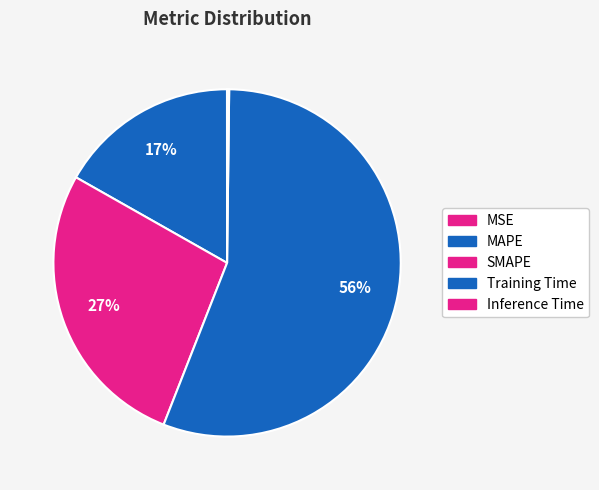

Which slice is the smallest?

MSE